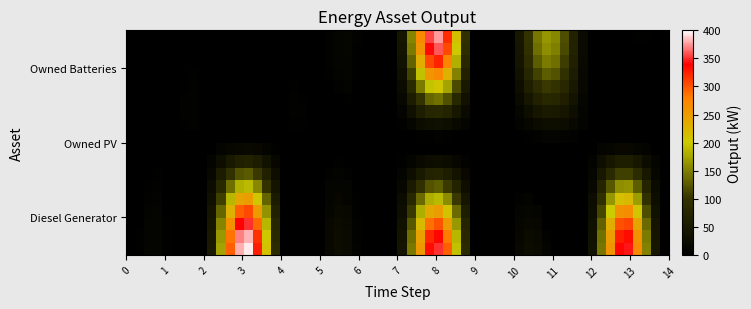

Reading left to right, extract all data points from this chart.

Diesel Generator: 0=0	1=0	2=0	3=400	4=0	5=0	6=0	7=0	8=354	9=0	10=0	11=0	12=0	13=350	14=0
Owned PV: 0=0	1=0	2=0	3=0	4=0	5=0	6=0	7=0	8=0	9=0	10=0	11=0	12=0	13=0	14=0
Owned Batteries: 0=0	1=0	2=0	3=0	4=0	5=0	6=0	7=0	8=378	9=0	10=0	11=166	12=0	13=0	14=0